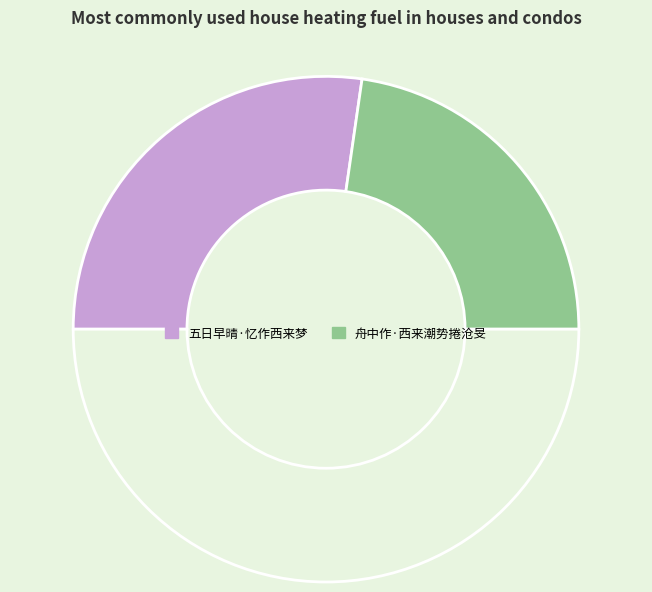

Rank the categories by value from highest to lowest.

五日早晴·忆作西来梦, 舟中作·西来潮势捲沧旻